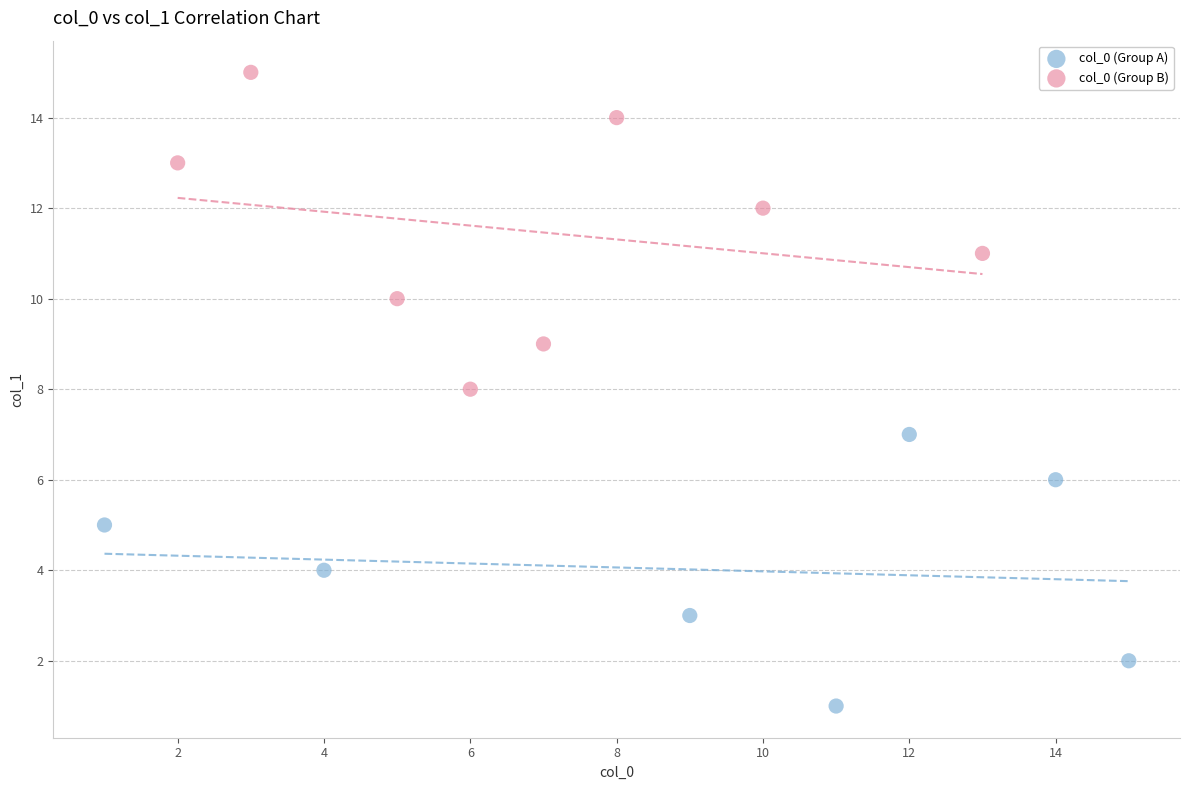

Which series has the widest spread of Y values?

col_0 (Group B)